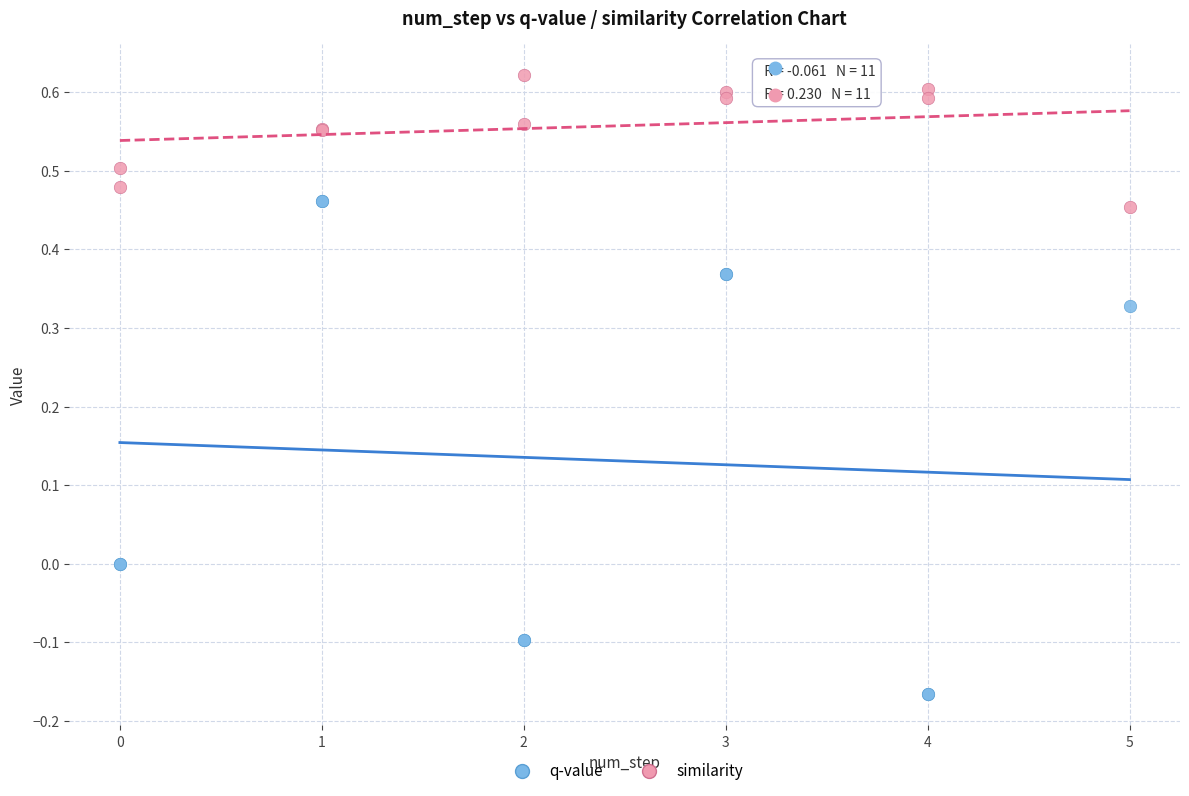

Which series reaches the maximum Y coordinate?

similarity